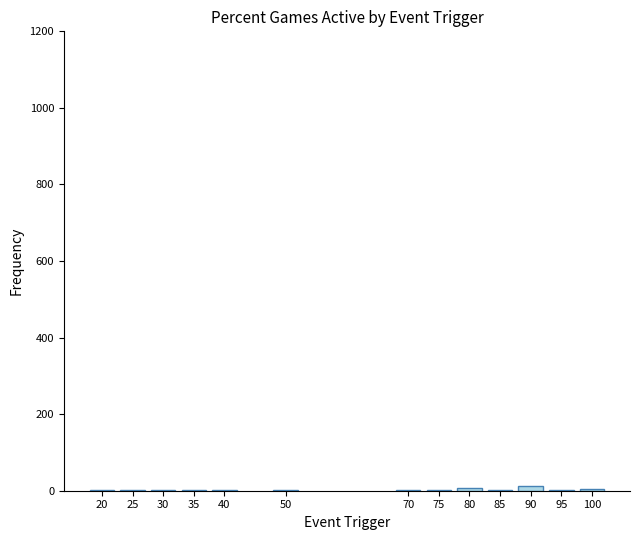

The chart shows a value of 12 at 90. True or false?

True